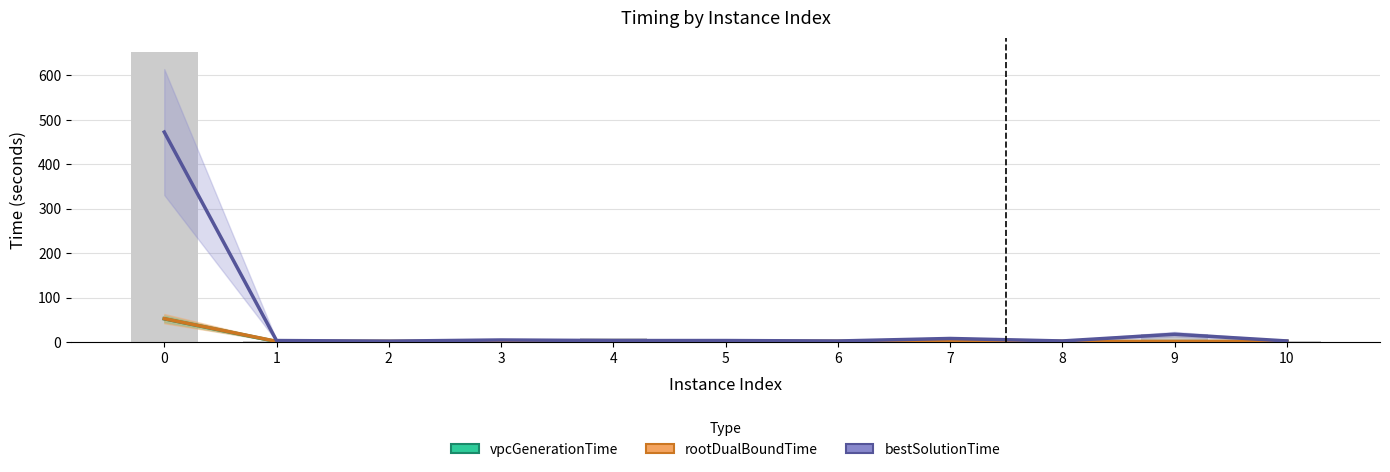

Between 4 and 10, which series saw the biggest shift?

bestSolutionTime